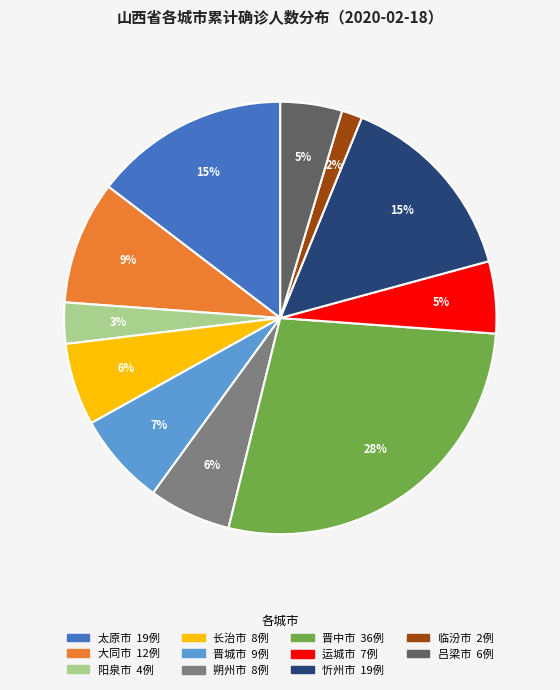

Which category has the smallest portion of the pie?

临汾市